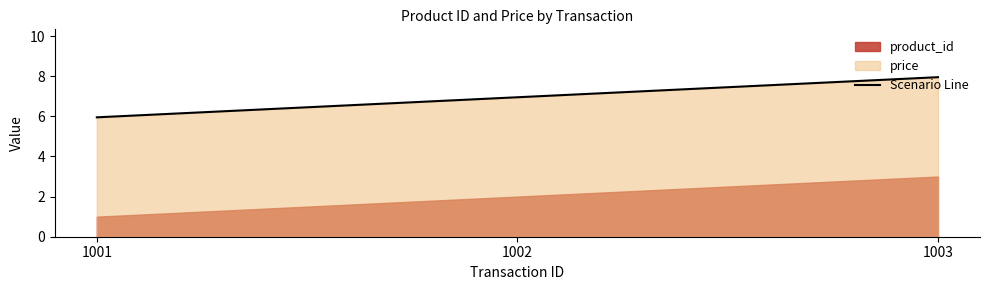

At which category does the chart reach its minimum across all series?

1001